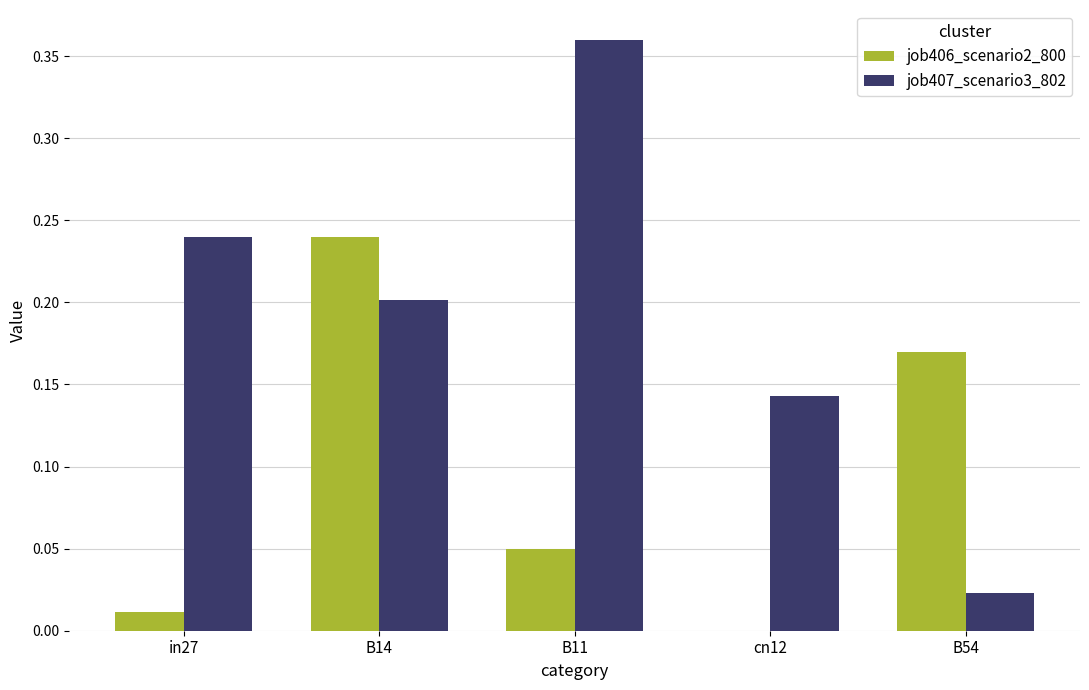

The job407_scenario3_802 series shows 0.4 at in27. True or false?

False